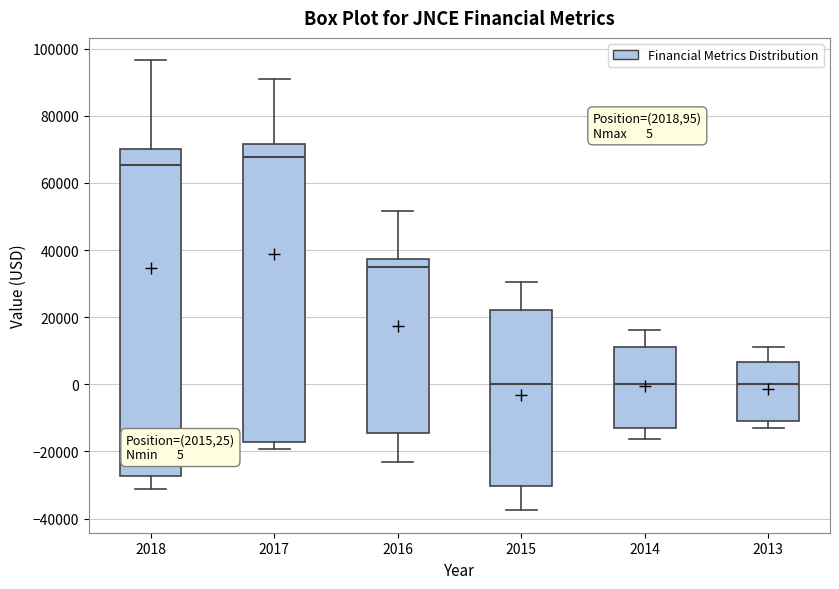

Comparing the boxes themselves (not the whiskers), which one is the tallest?

2018